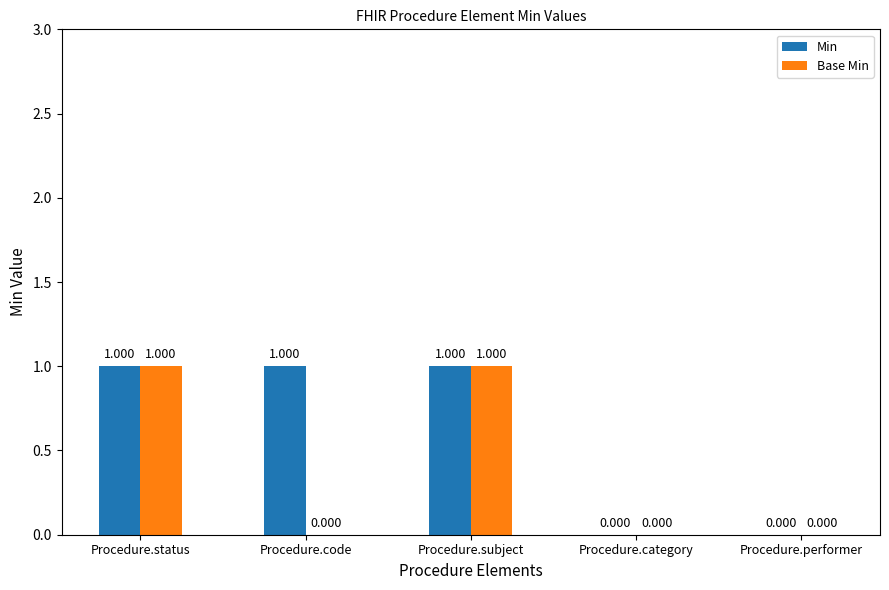

Is the value of Base Min at Procedure.category greater than the value of Min at Procedure.status?

No